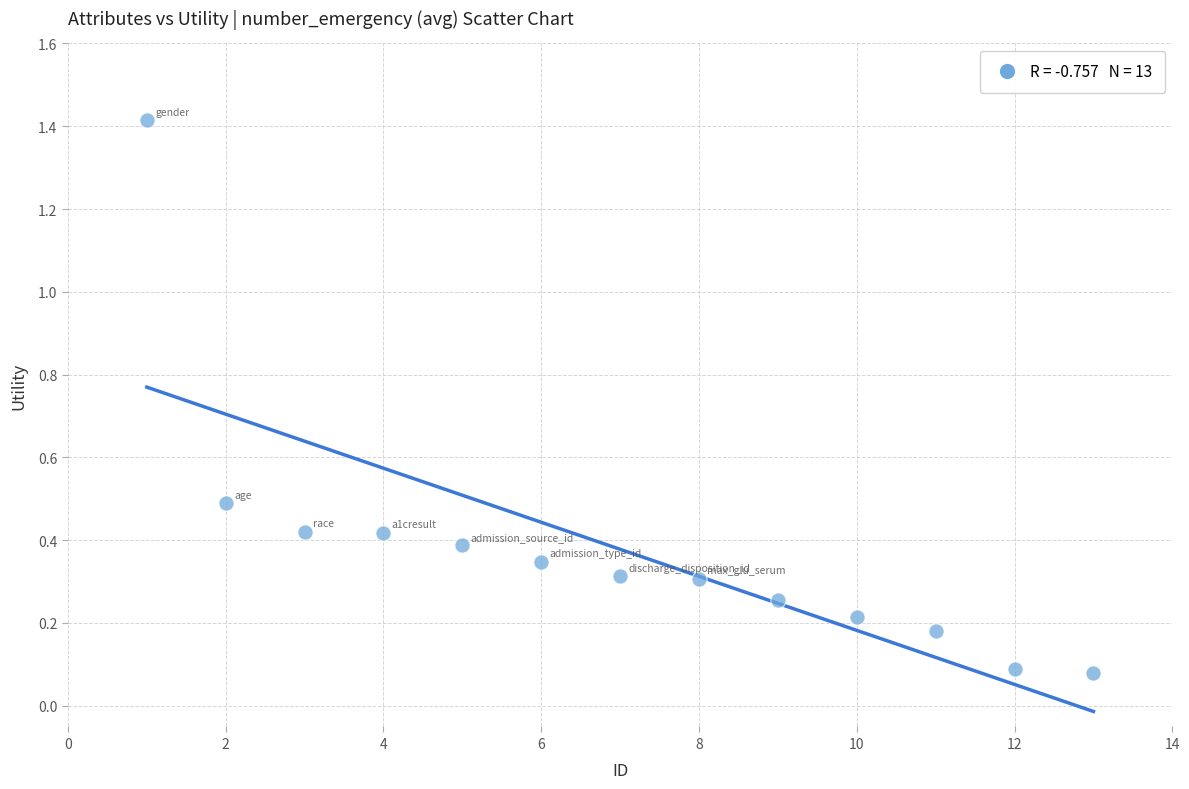

What is the range of Y values (max minus min)?

1.3